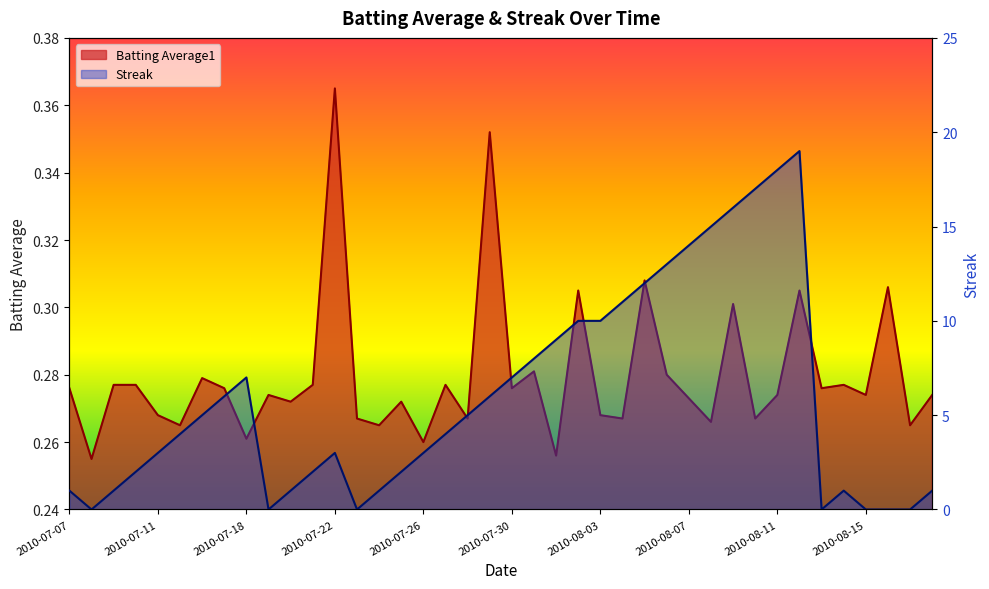

What is the label of the 40th point from the right?

2010-07-07